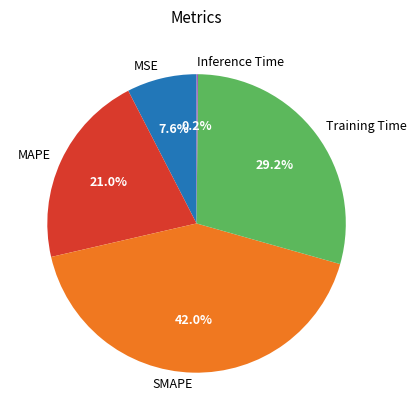

The MAPE slice represents 26% of the pie. True or false?

False